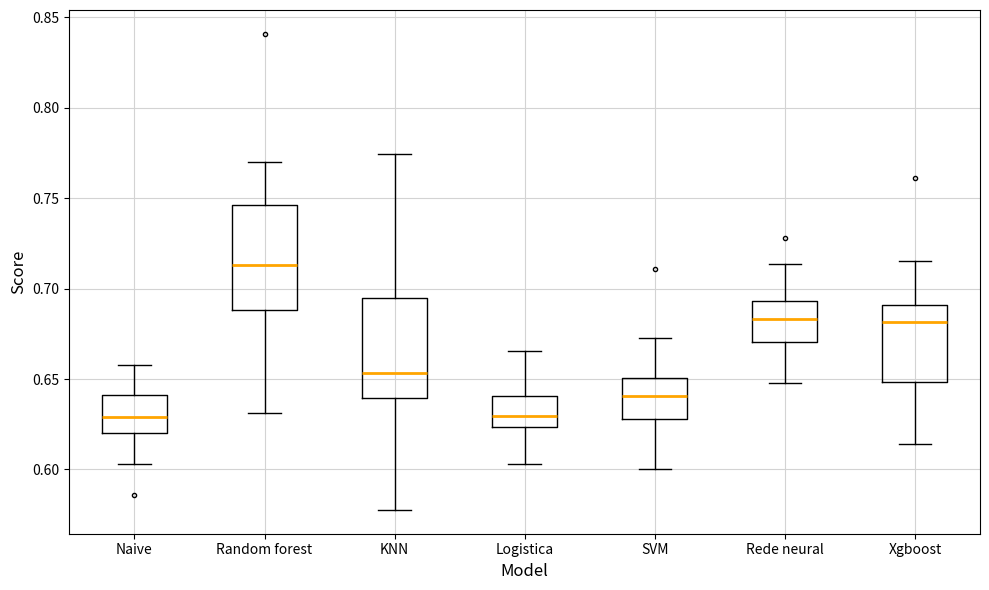

Reading left to right, transcribe this box plot: for each box, give where its median line is, the range the box spans, and where its two whiskers end, as read against the y-axis. The values are not printed on the chart, so give them approximately, as read against the axis.

Naive: median 0.630, box 0.620 to 0.640, whiskers 0.605 to 0.660
Random forest: median 0.715, box 0.690 to 0.745, whiskers 0.630 to 0.770
KNN: median 0.655, box 0.640 to 0.695, whiskers 0.580 to 0.775
Logistica: median 0.630, box 0.625 to 0.640, whiskers 0.605 to 0.665
SVM: median 0.640, box 0.630 to 0.650, whiskers 0.600 to 0.675
Rede neural: median 0.685, box 0.670 to 0.695, whiskers 0.650 to 0.715
Xgboost: median 0.680, box 0.650 to 0.690, whiskers 0.615 to 0.715